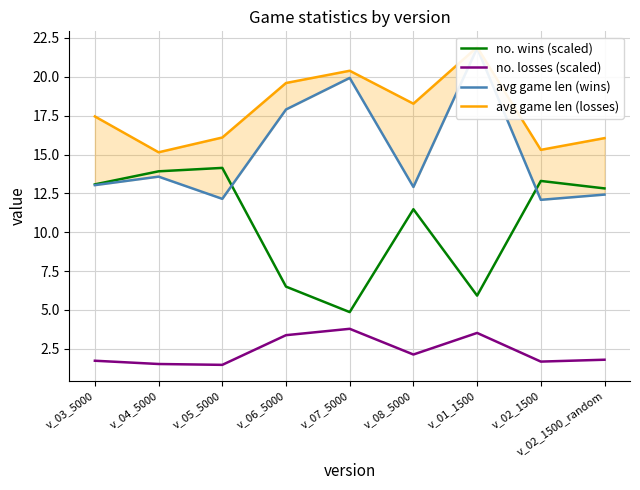

What is the minimum value shown in the chart?

1.5